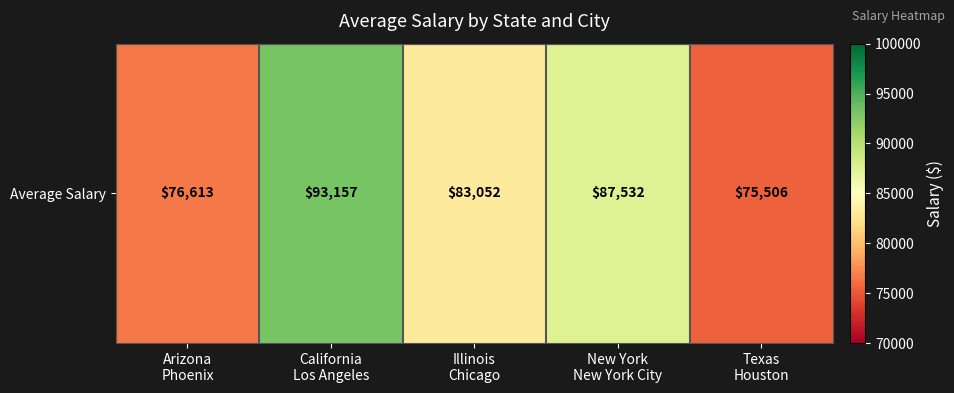

Count the number of values greater than 83051.

3